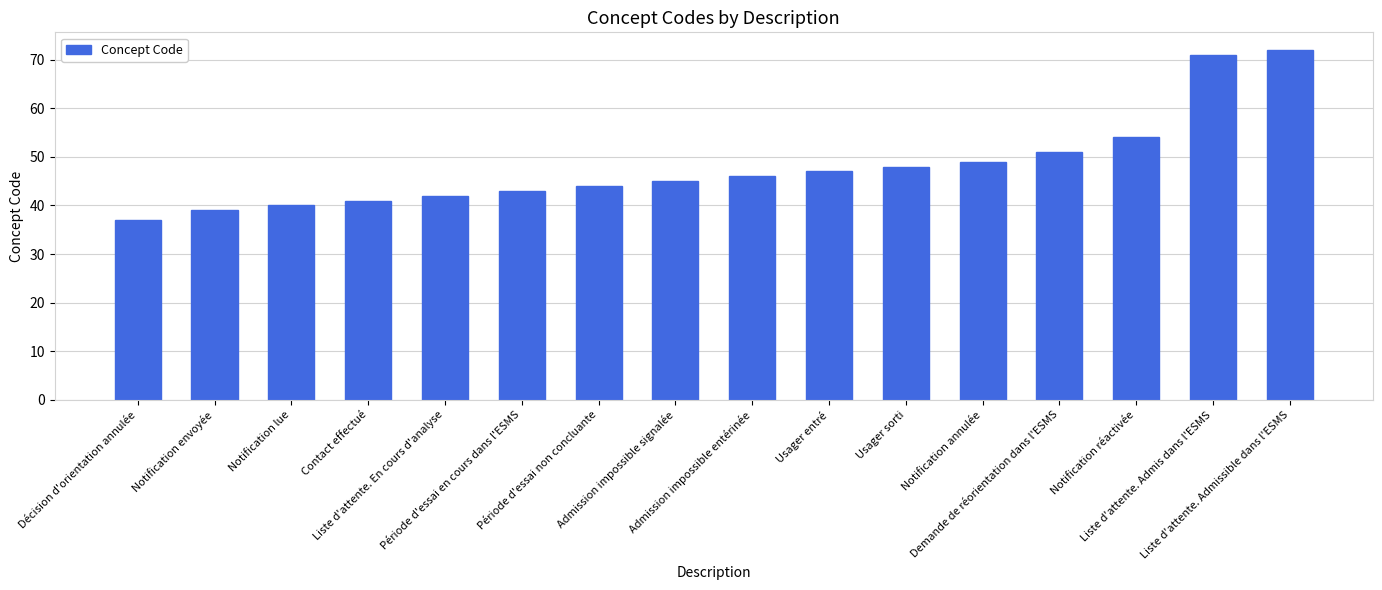

Does the chart contain any negative values?

No